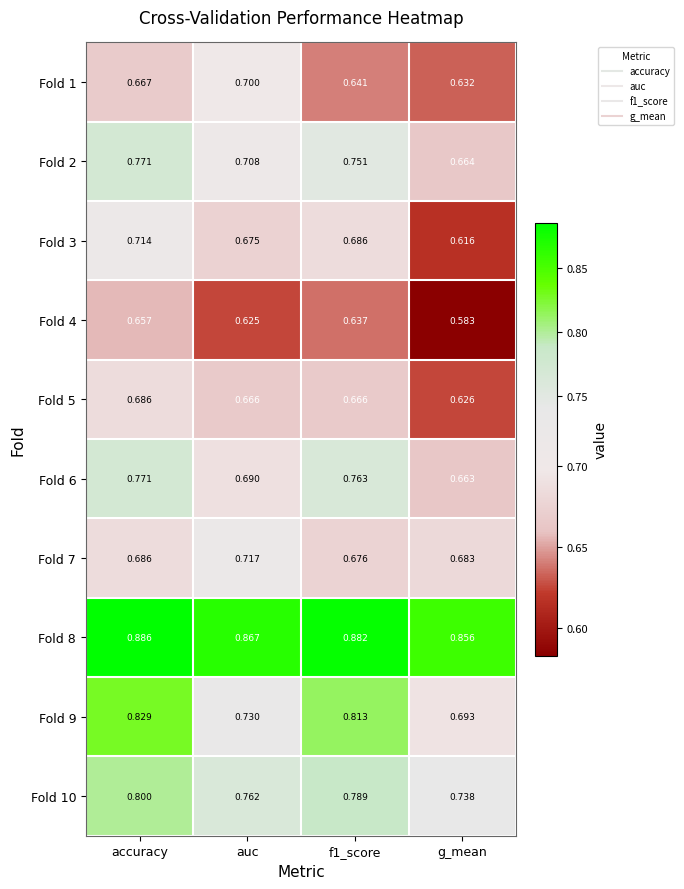

Rank the series at f1_score from lowest to highest value.

Fold 4, Fold 1, Fold 5, Fold 7, Fold 3, Fold 2, Fold 6, Fold 10, Fold 9, Fold 8